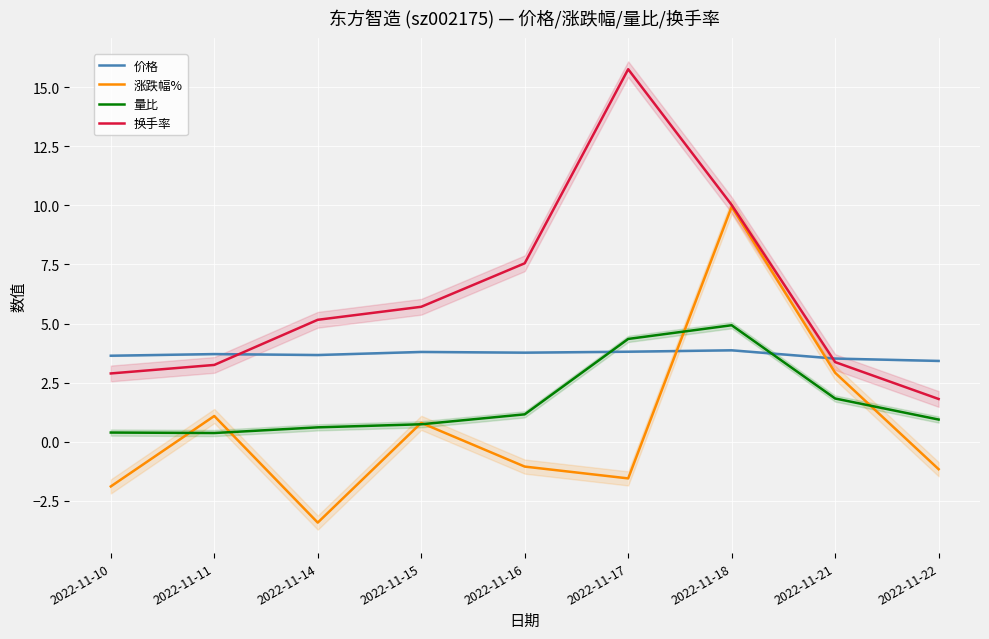

At which label does 涨跌幅% reach its peak?

2022-11-18